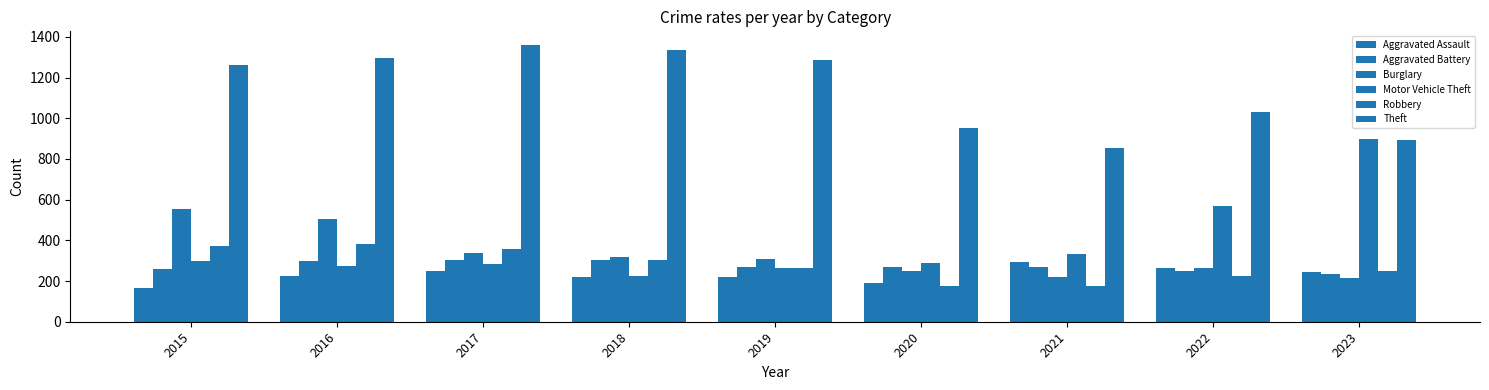

List the labels in order of Burglary value, smallest first.

2023, 2021, 2020, 2022, 2019, 2018, 2017, 2016, 2015